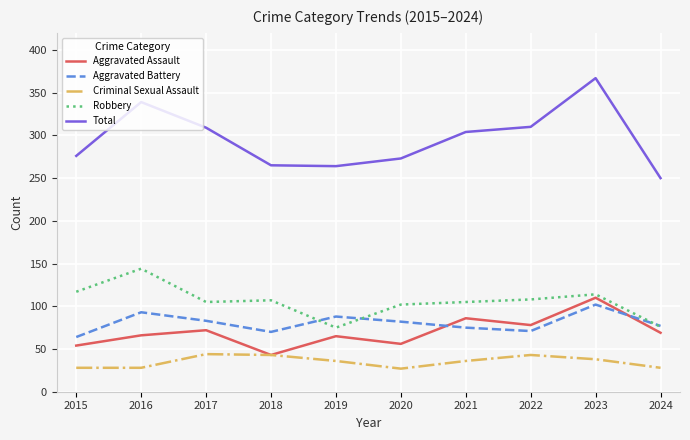

Which series changed the most between 2022 and 2024?

Total